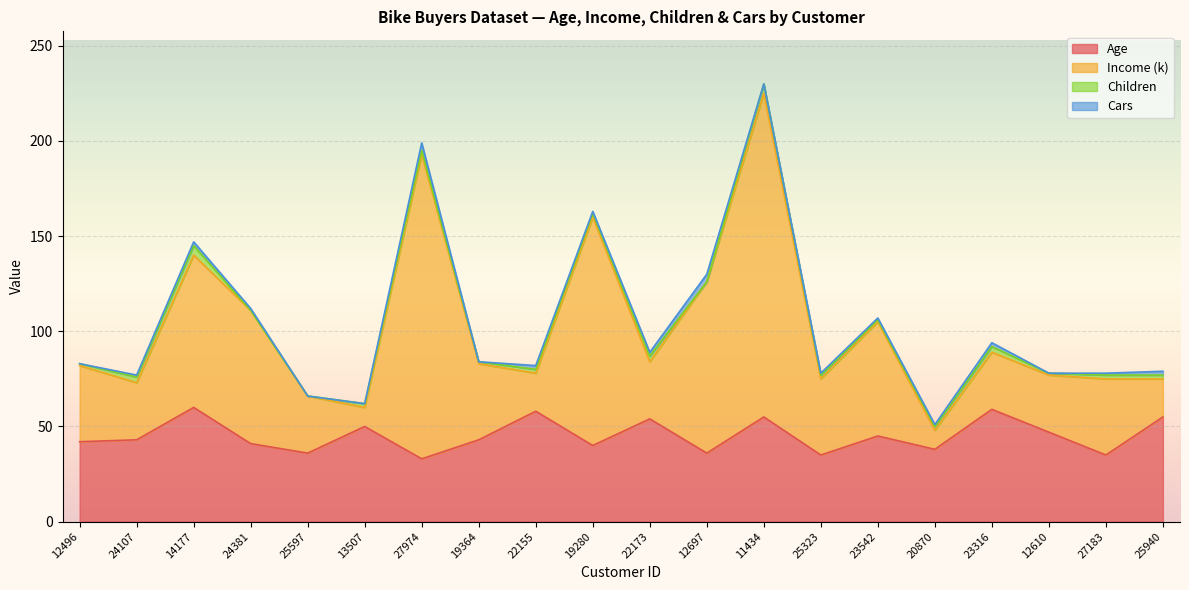

The Age series shows 42 at 12496. True or false?

True